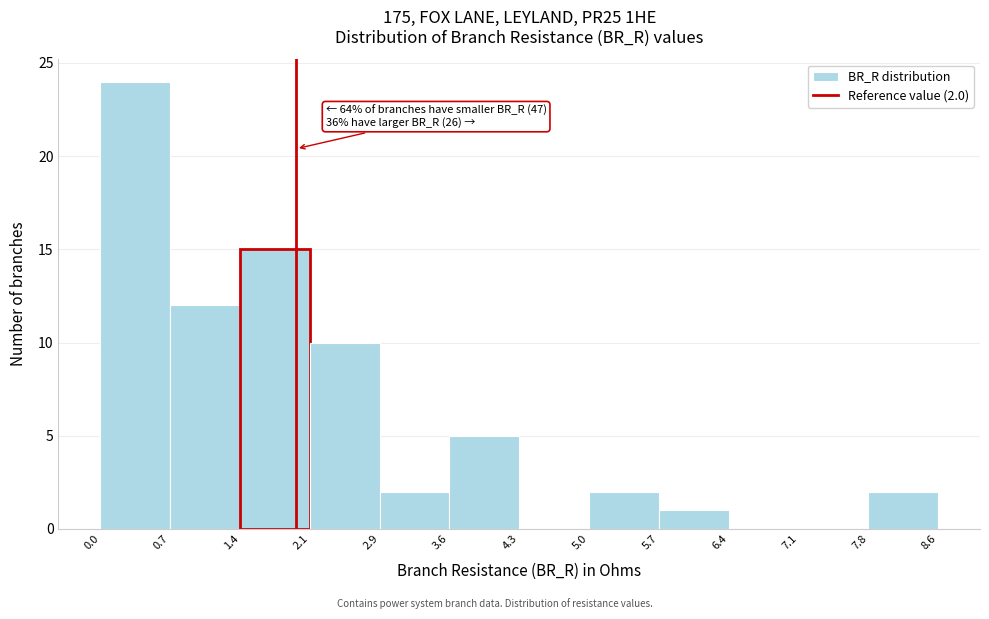

Which range on the x-axis has the tallest bar?

0.0 to 0.7